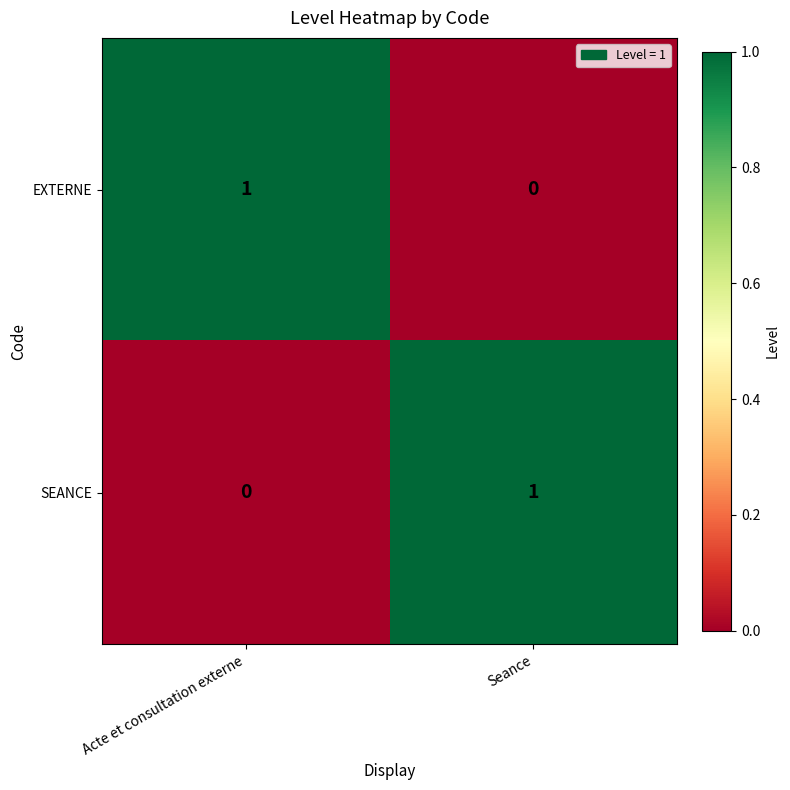

Count the number of data series in this chart.

2